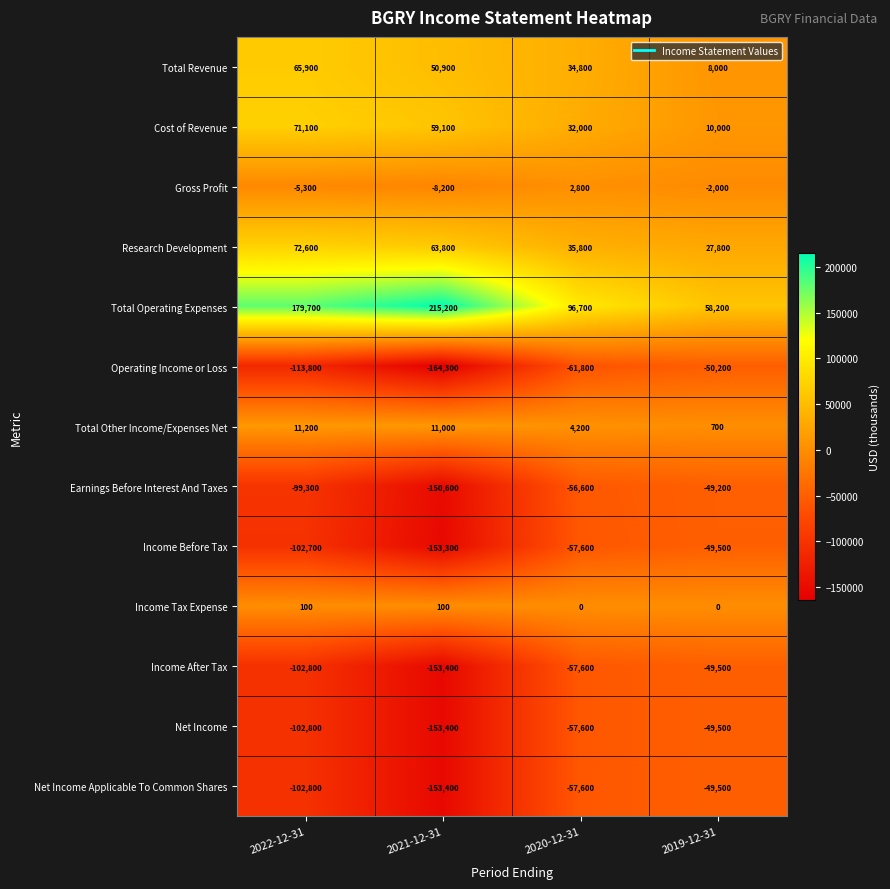

Is it true that Research Development equals 63800 at 2021-12-31?

True